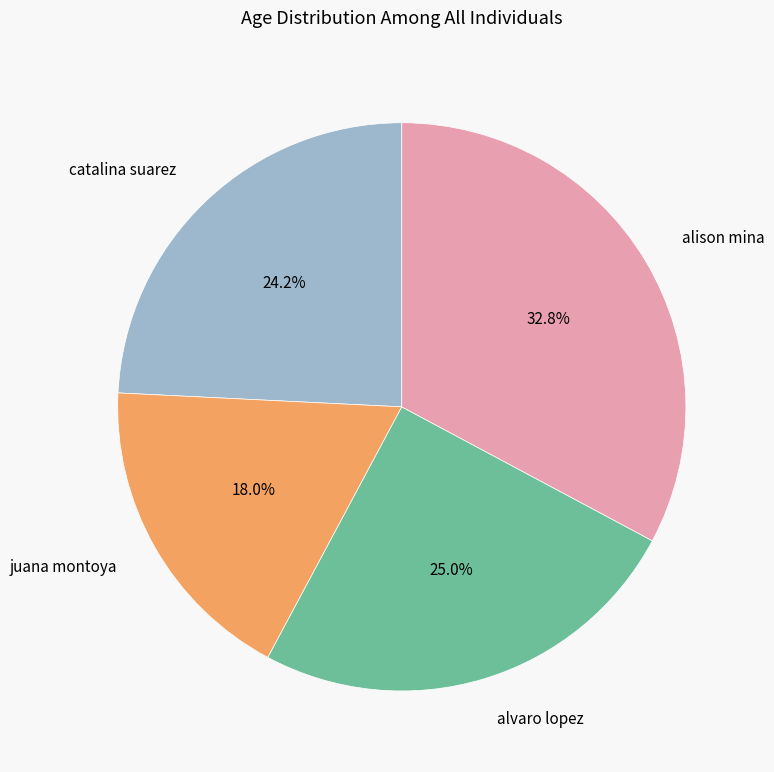

How many segments does this pie chart have?

4